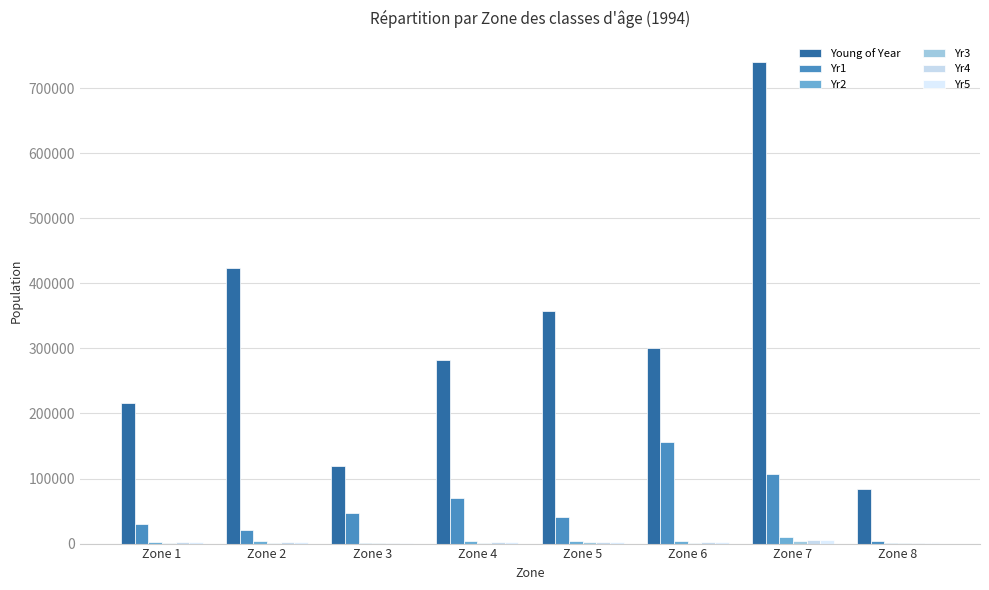

Is the value of Yr3 at Zone 2 greater than the value of Young of Year at Zone 6?

No